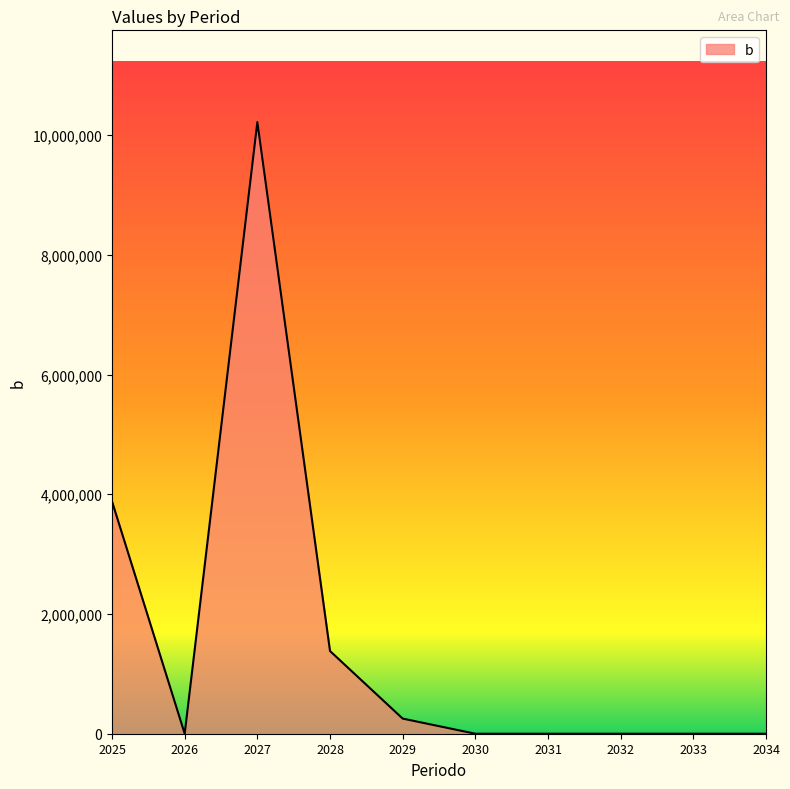

What is the difference between the values at 2026 and 2029?

252730.4